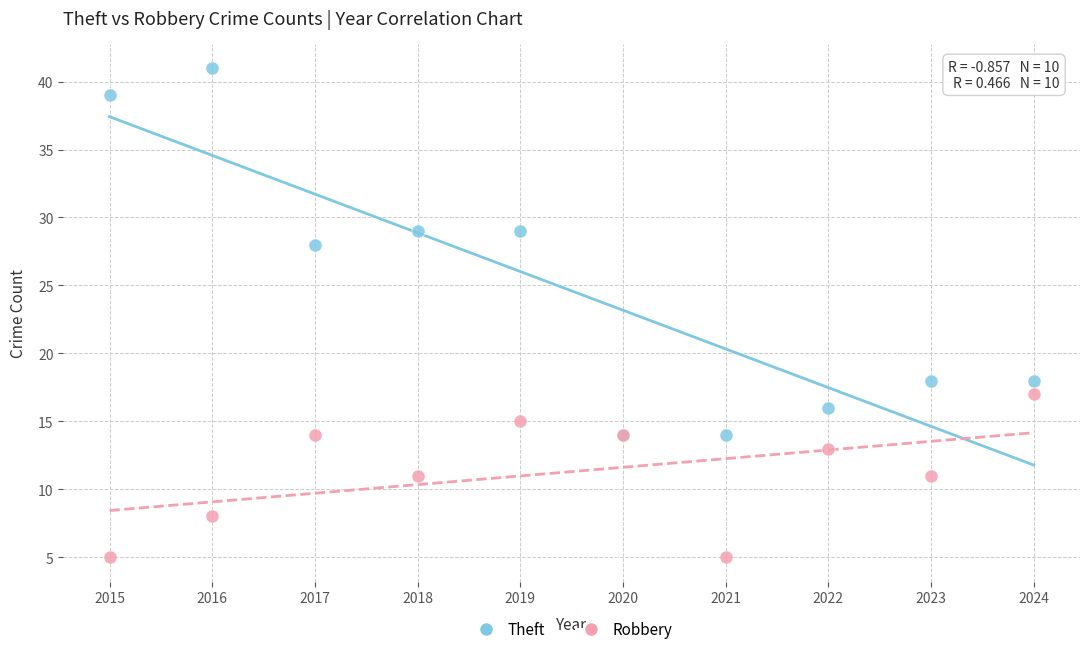

What are all the series names shown in the legend?

Theft, Robbery